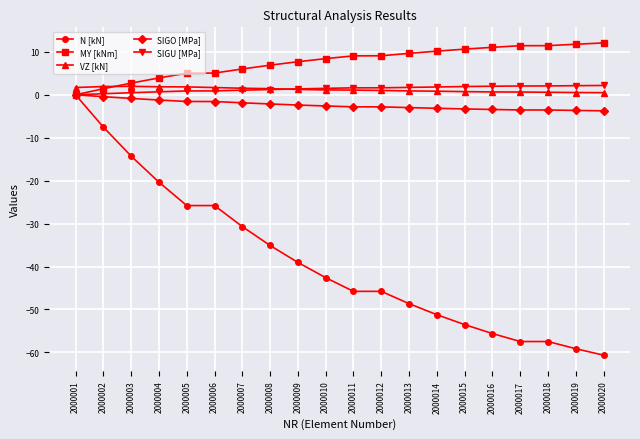

True or false: SIGO [MPa] and VZ [kN] cross at least once.

False